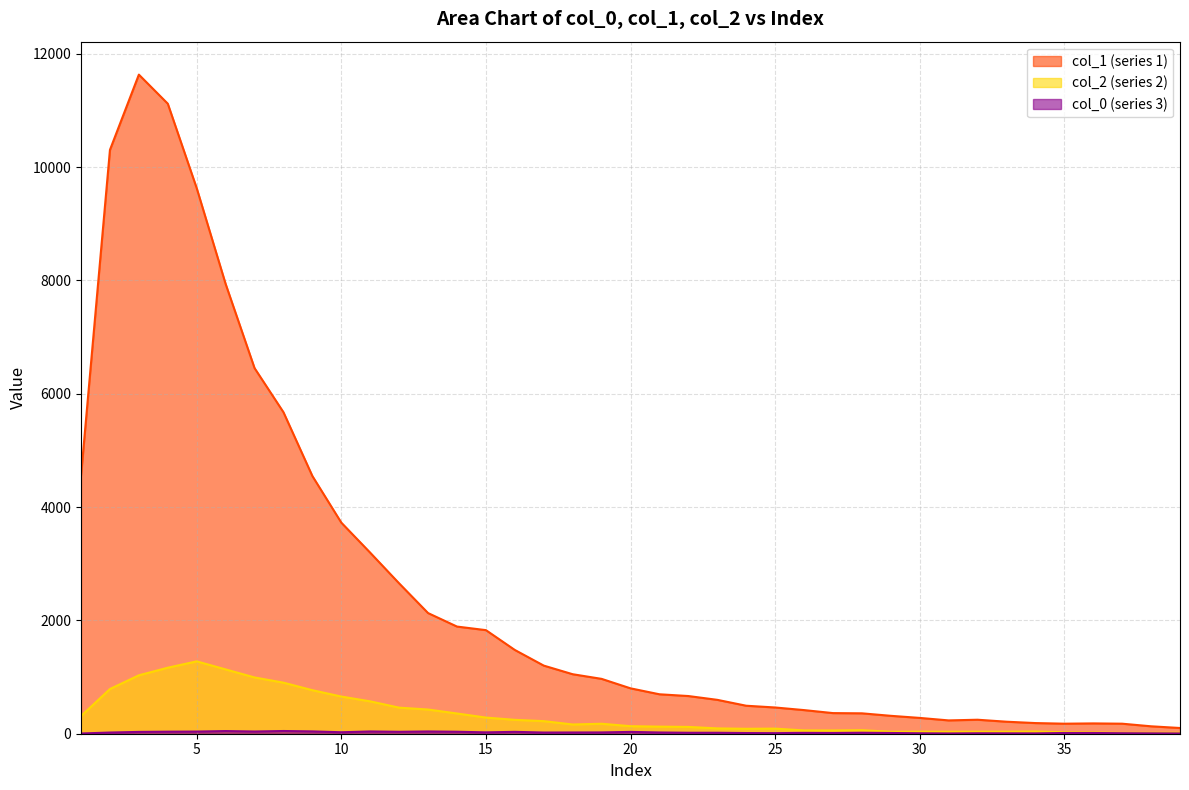

The col_1 series shows 279 at 30. True or false?

True